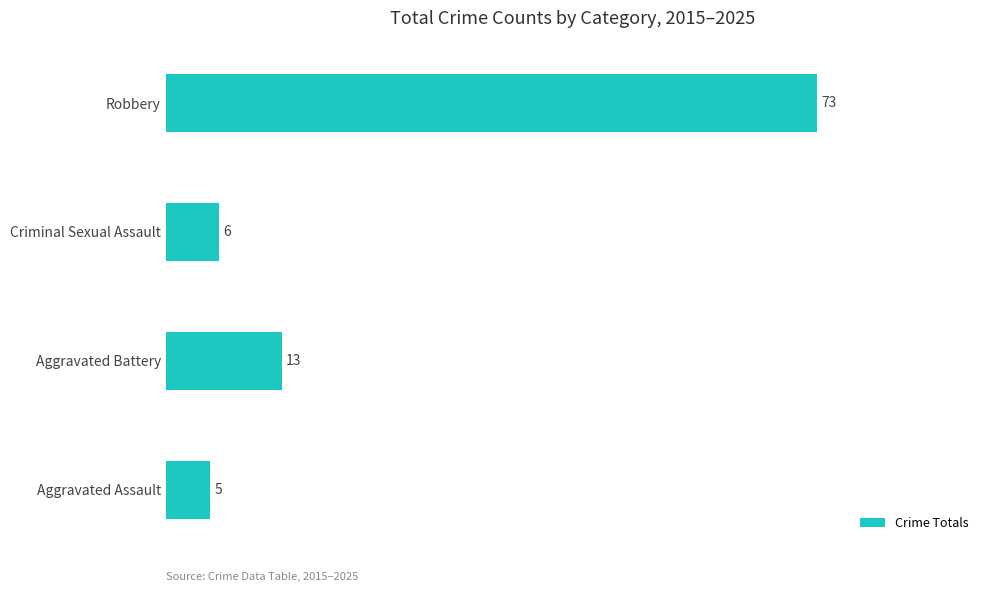

Is it true that the value at Aggravated Battery is 13?

True